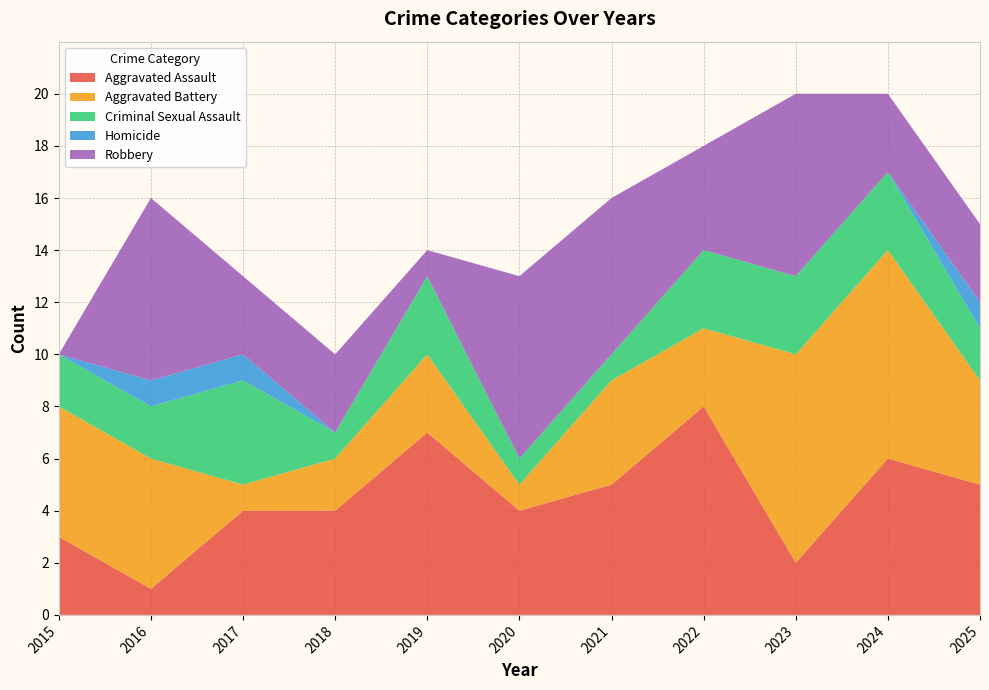

Reading left to right, what are all the values shown in this chart?

Aggravated Assault: 3	1	4	4	7	4	5	8	2	6	5
Aggravated Battery: 5	5	1	2	3	1	4	3	8	8	4
Criminal Sexual Assault: 2	2	4	1	3	1	1	3	3	3	2
Homicide: 0	1	1	0	0	0	0	0	0	0	1
Robbery: 0	7	3	3	1	7	6	4	7	3	3